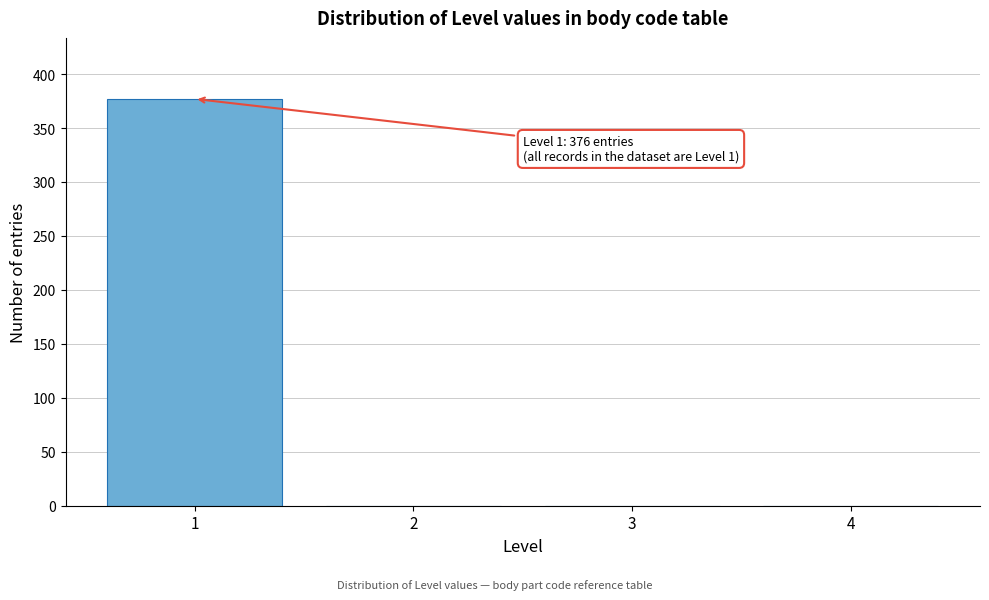

Reading left to right, list all the values displayed in this chart.

1=377	2=0	3=0	4=0